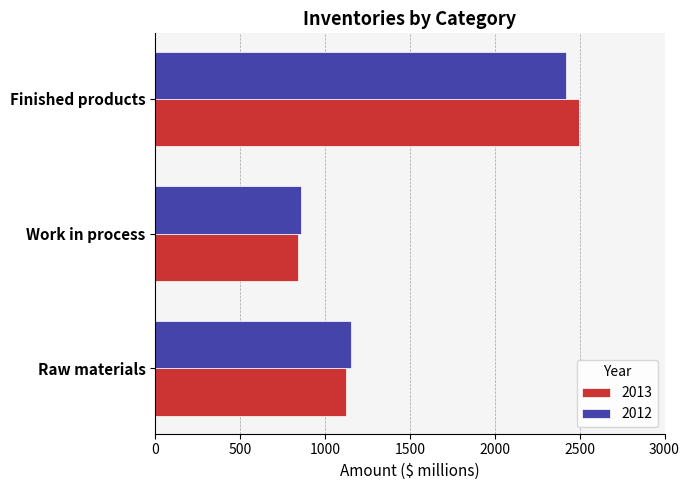

The 2012 series shows 895 at Finished products. True or false?

False